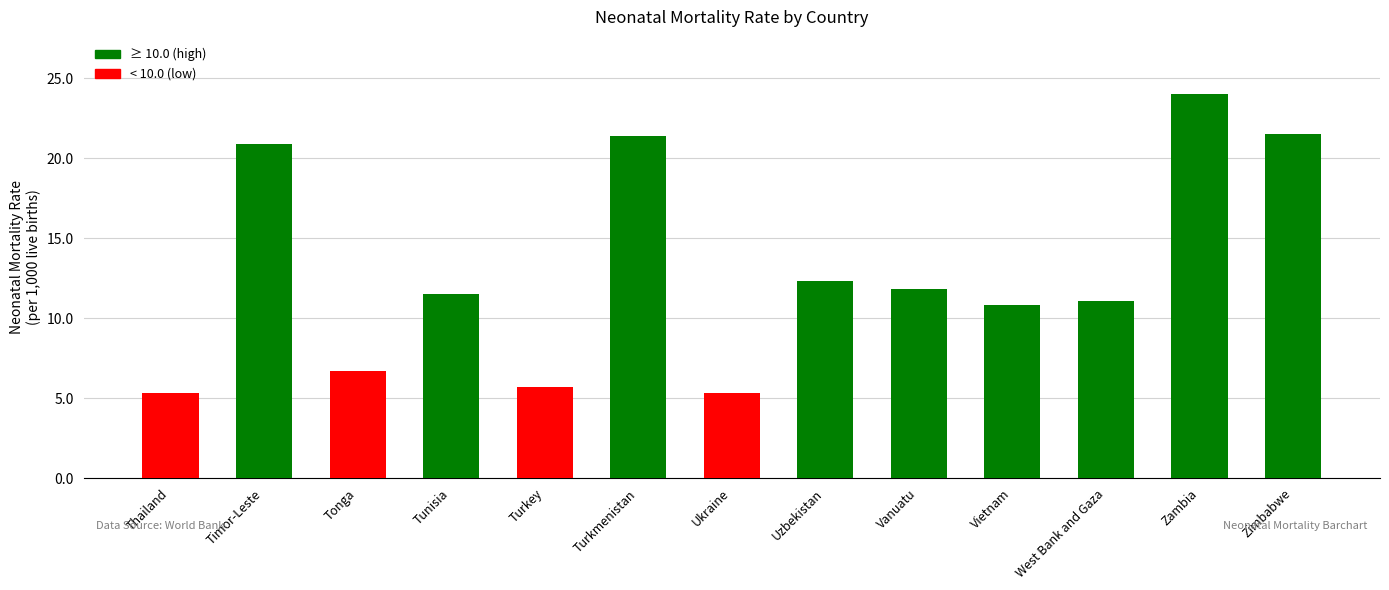

What is the average value?

12.9